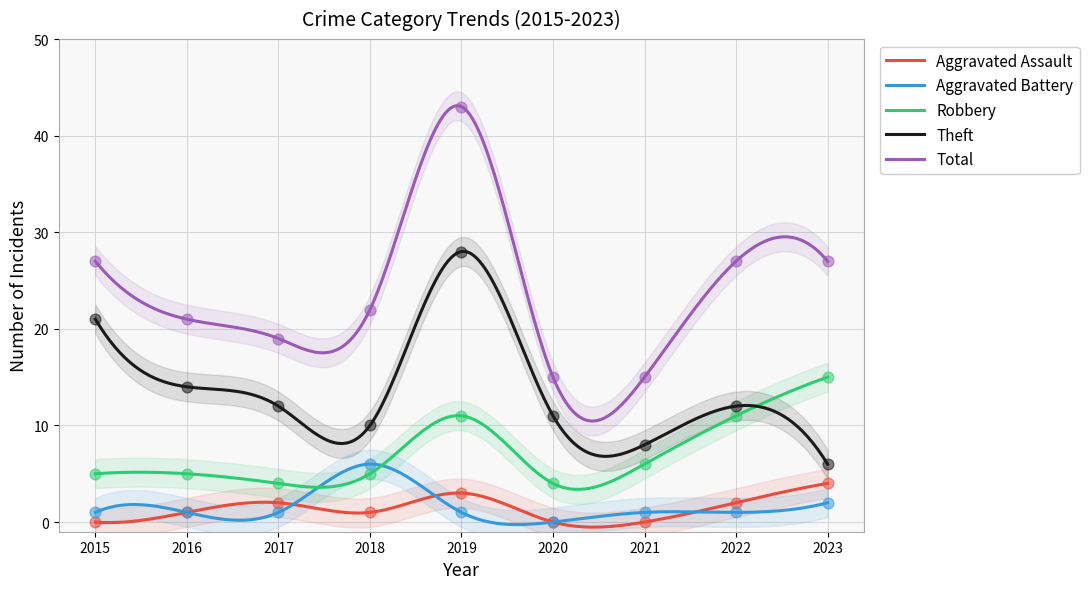

What are all the series names shown in the legend?

Aggravated Assault, Aggravated Battery, Robbery, Theft, Total